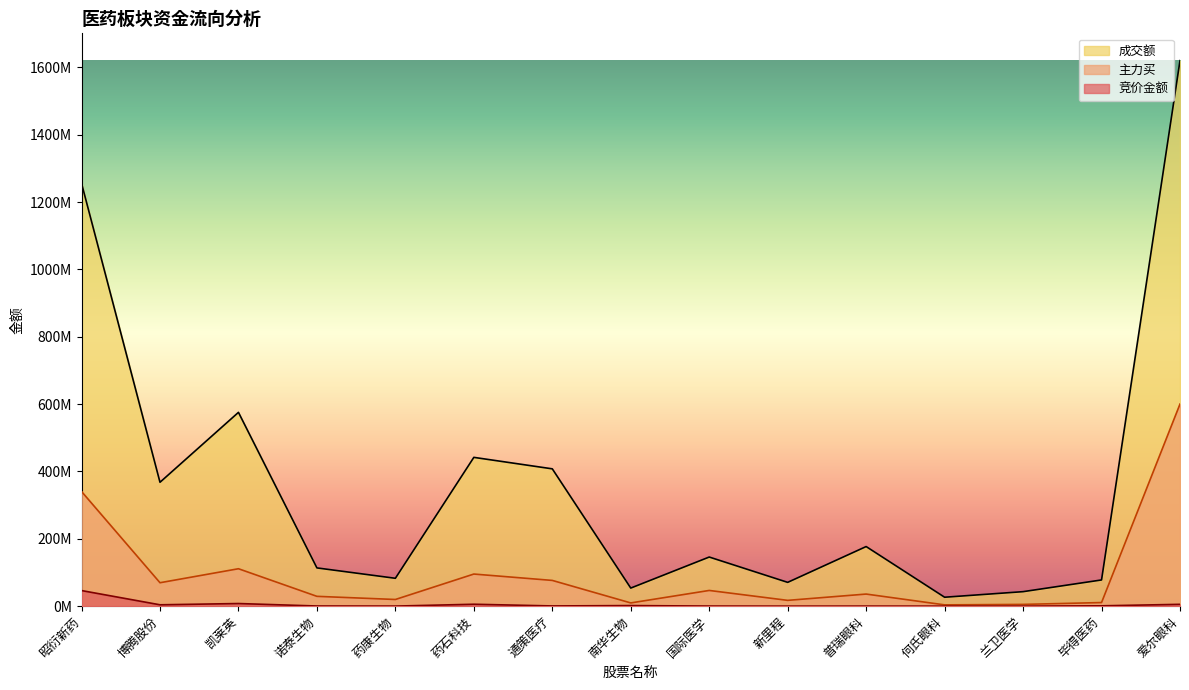

How many values in the 竞价金额 series exceed 704358?

7